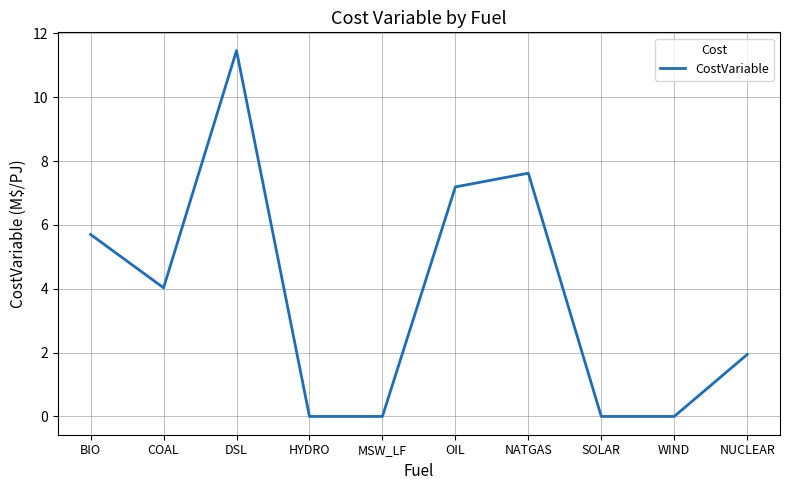

True or false: there are more than 1 points higher than both neighbors.

True